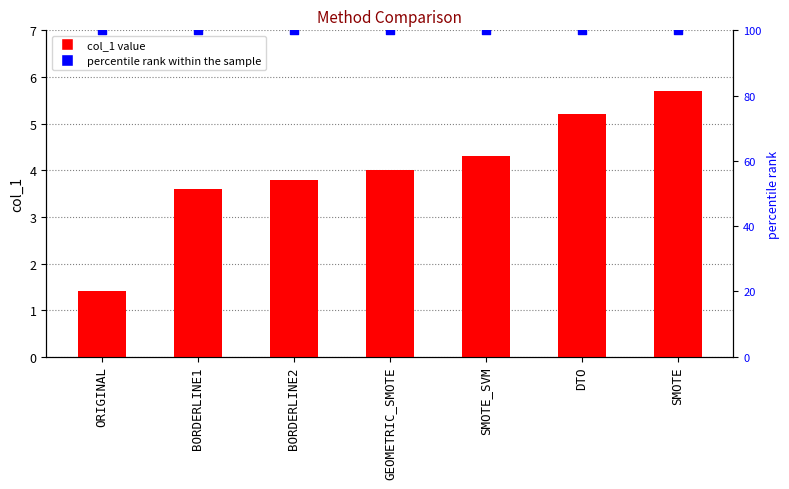

At how many categories does at least one series exceed 71?

7